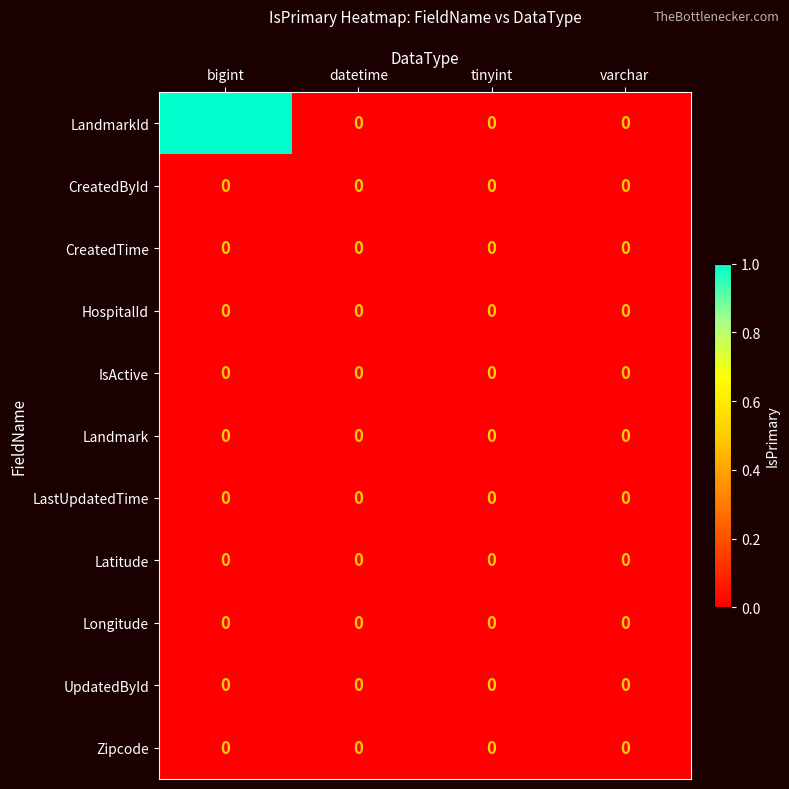

At which category does the chart reach its peak across all series?

bigint